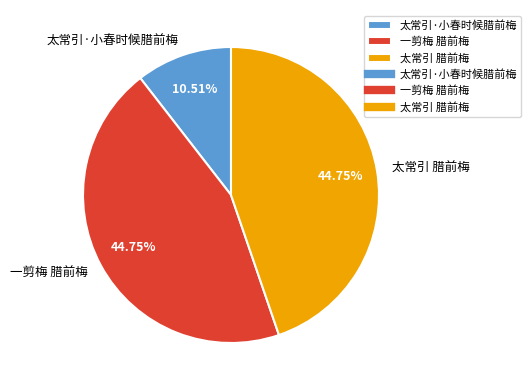

How many slices are in this pie chart?

3